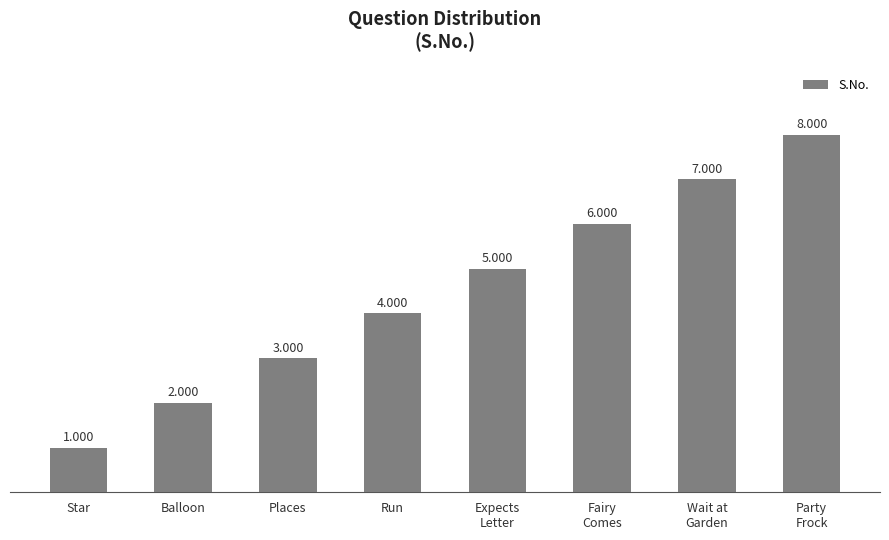

How many values are below 5?

4